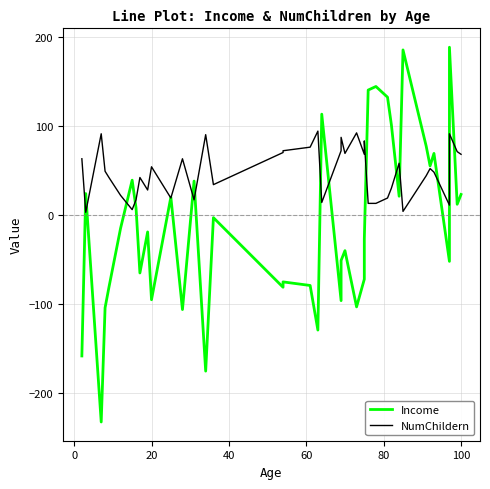

How many data points in NumChildern are less than 52?

20